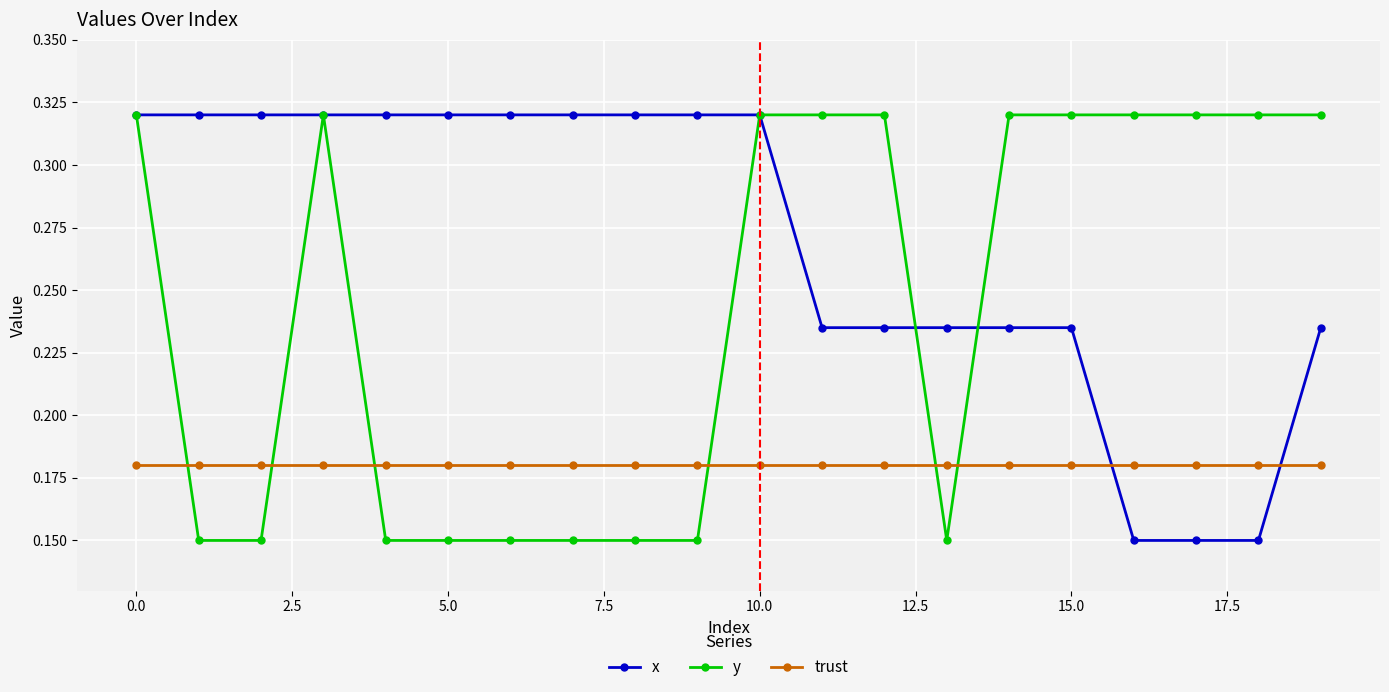

Which series has the largest total across all categories?

x